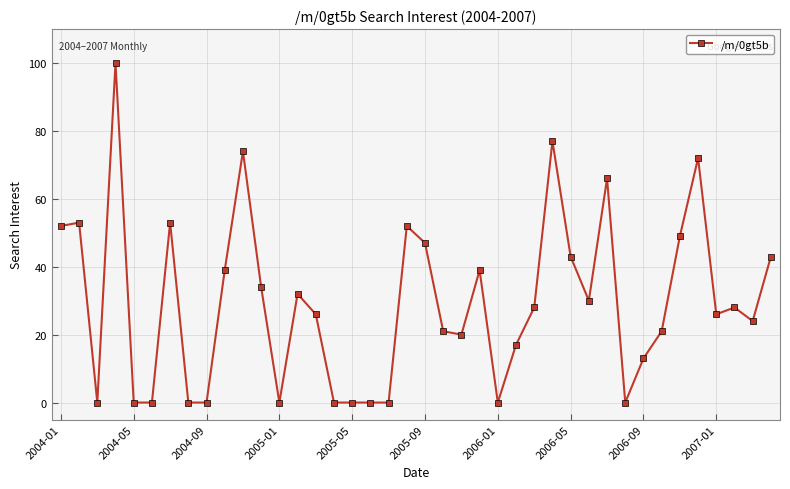

What is the sum of all values?

1179